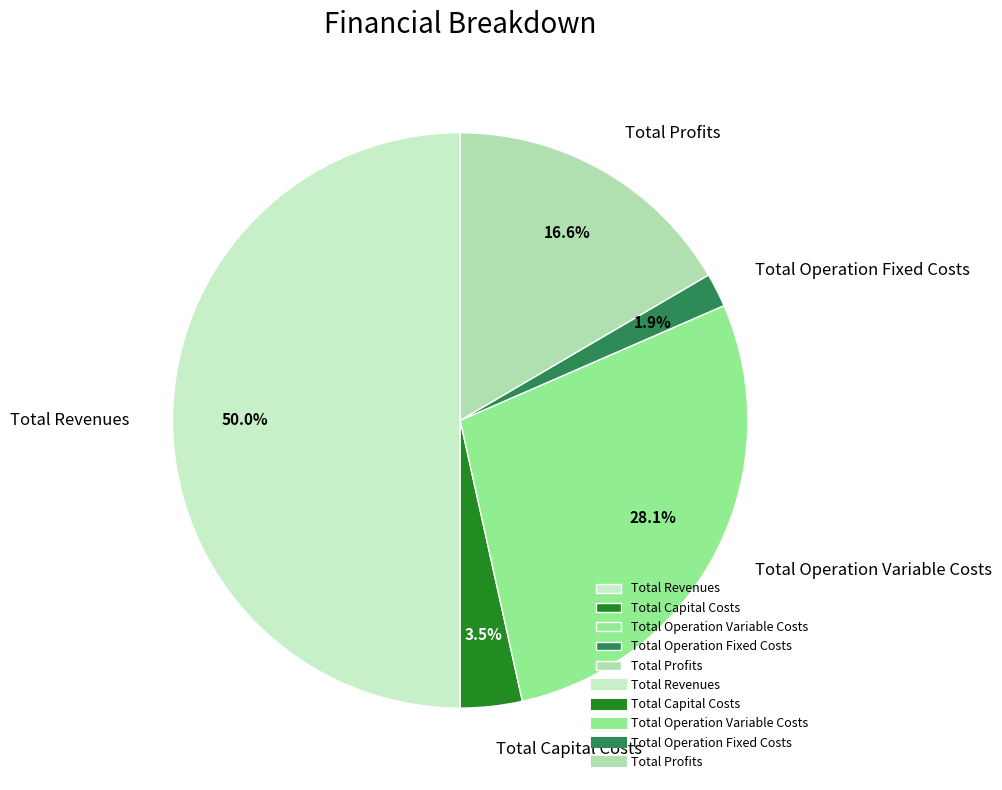

What is the ratio of the value at Total Operation Fixed Costs to the value at Total Operation Variable Costs?

0.1